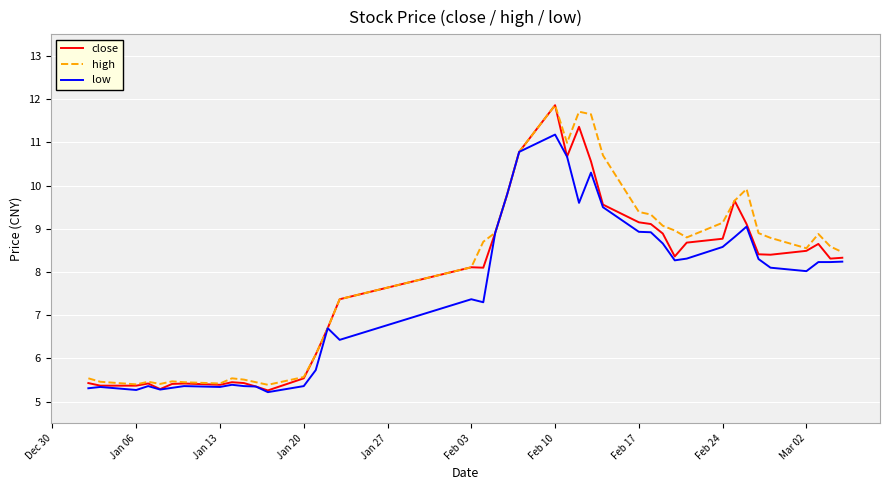

What is the maximum value for close?

11.9